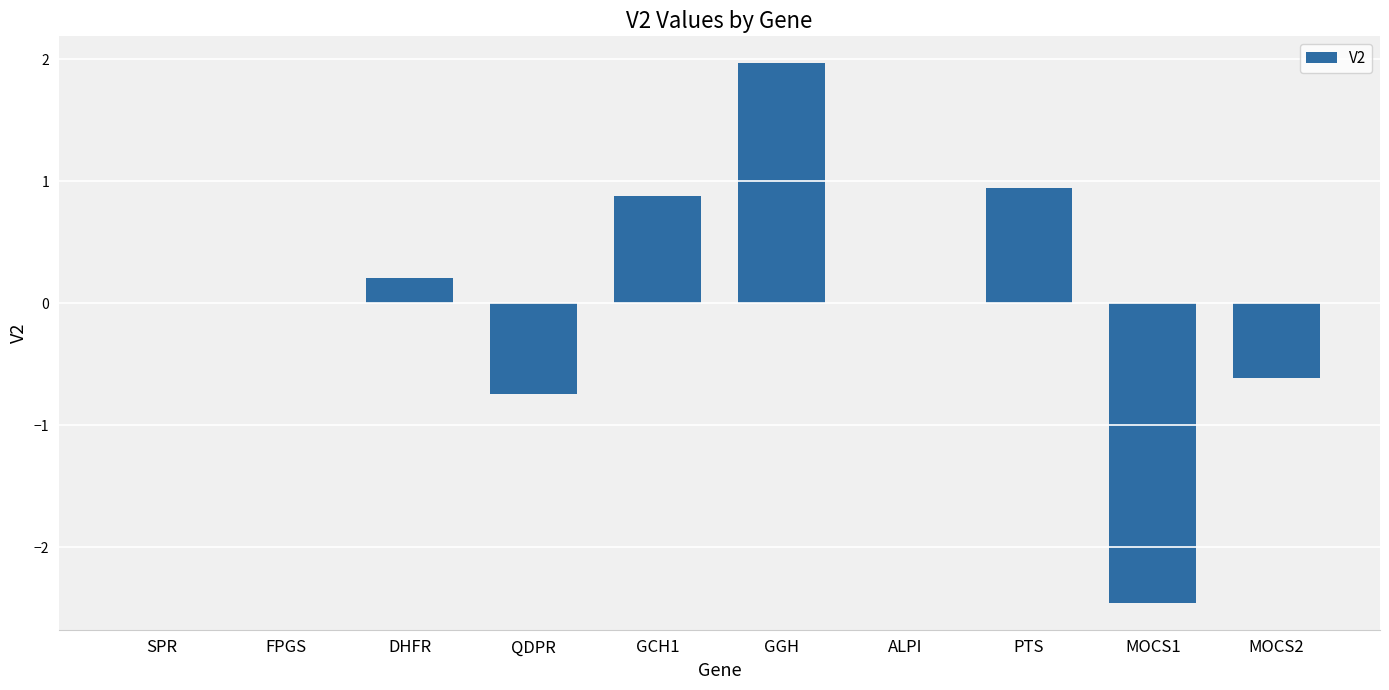

Reading left to right, what are all the values shown in this chart?

SPR=0.0	FPGS=0.0	DHFR=0.2	QDPR=-0.7	GCH1=0.9	GGH=2.0	ALPI=0.0	PTS=0.9	MOCS1=-2.5	MOCS2=-0.6